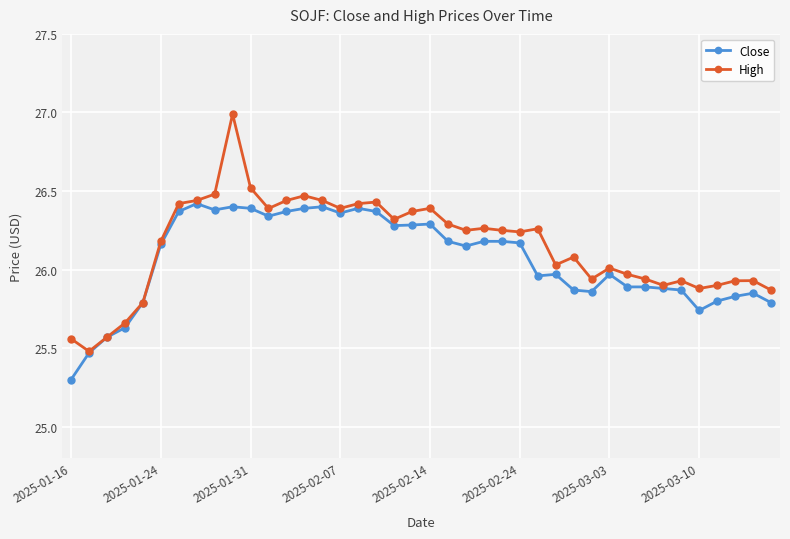

Which series has the largest range (max minus min)?

High